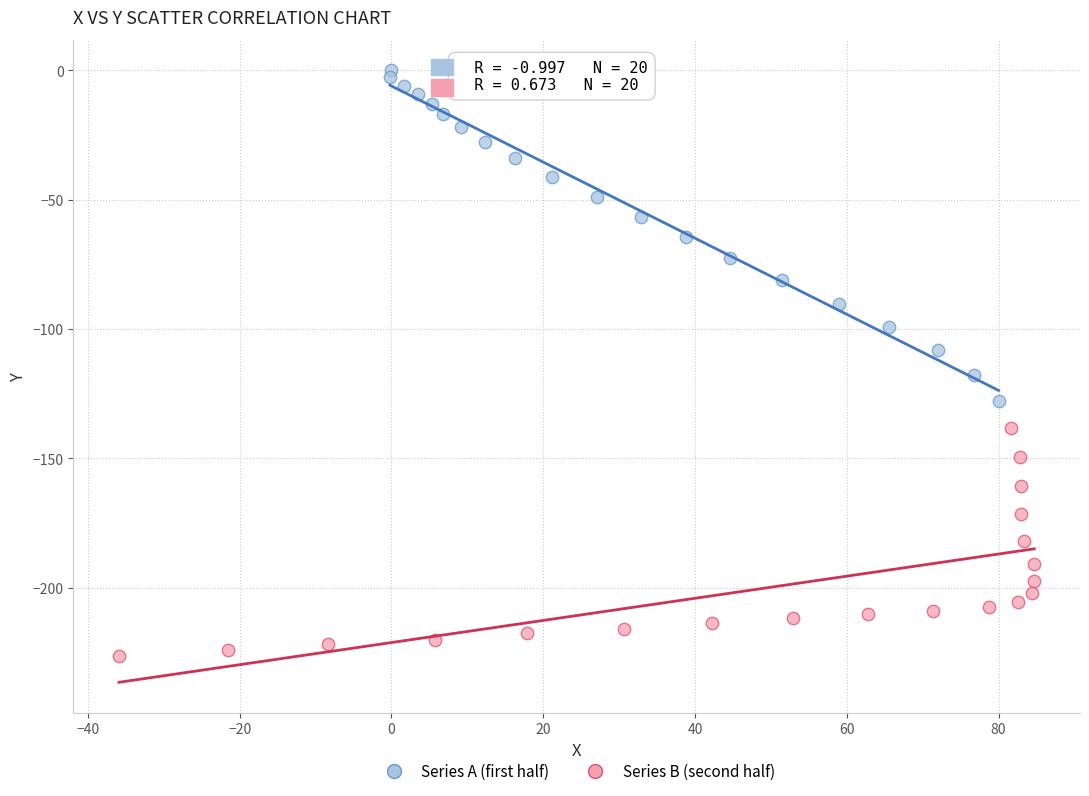

Which series has the largest Y range (max minus min)?

Series A (first half)